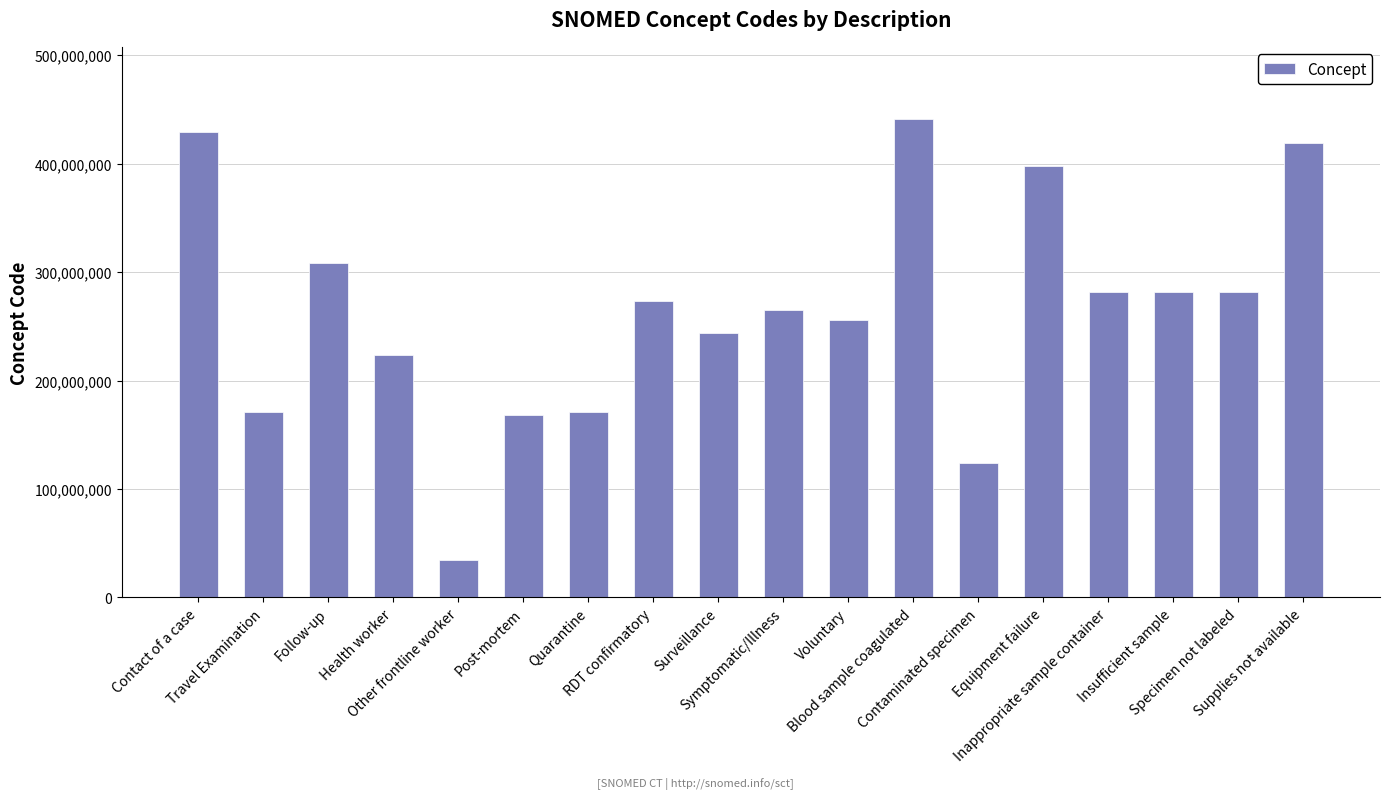

What is the smallest value displayed?

34325006